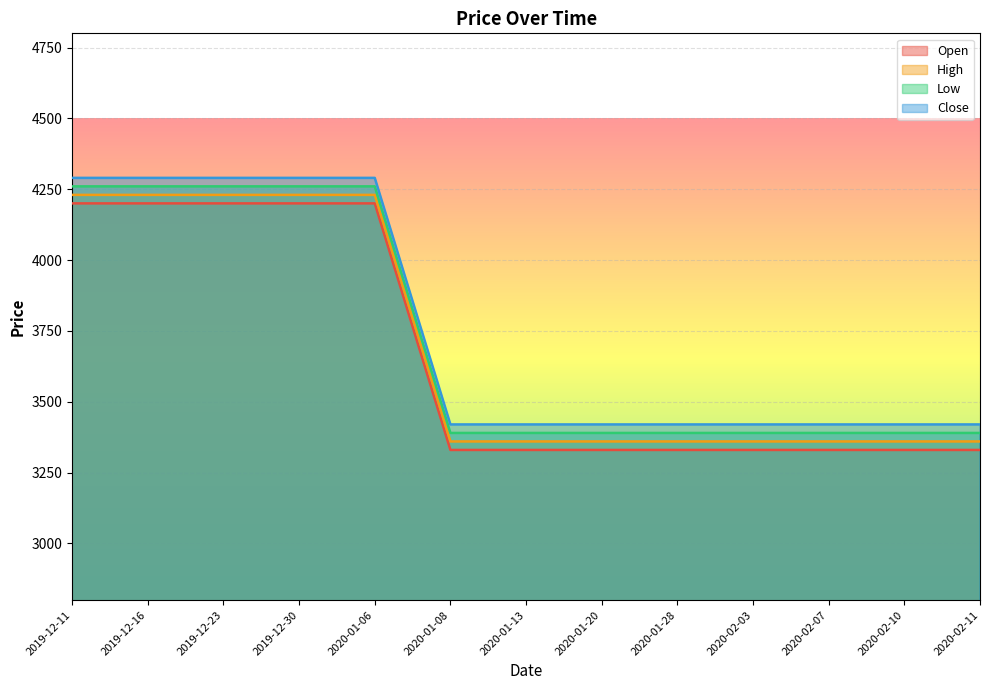

What are all the series names shown in the legend?

Open, High, Low, Close